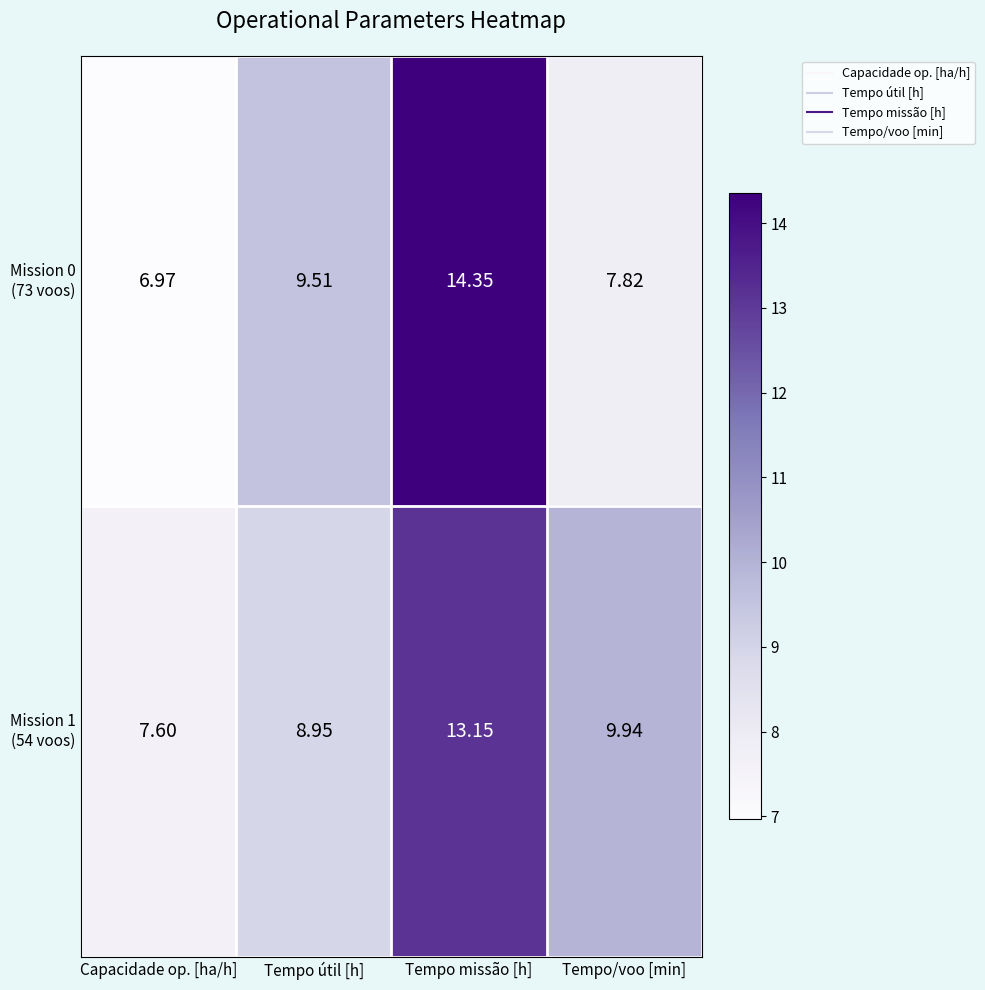

Which label corresponds to the largest value in the chart?

Tempo missão [h]